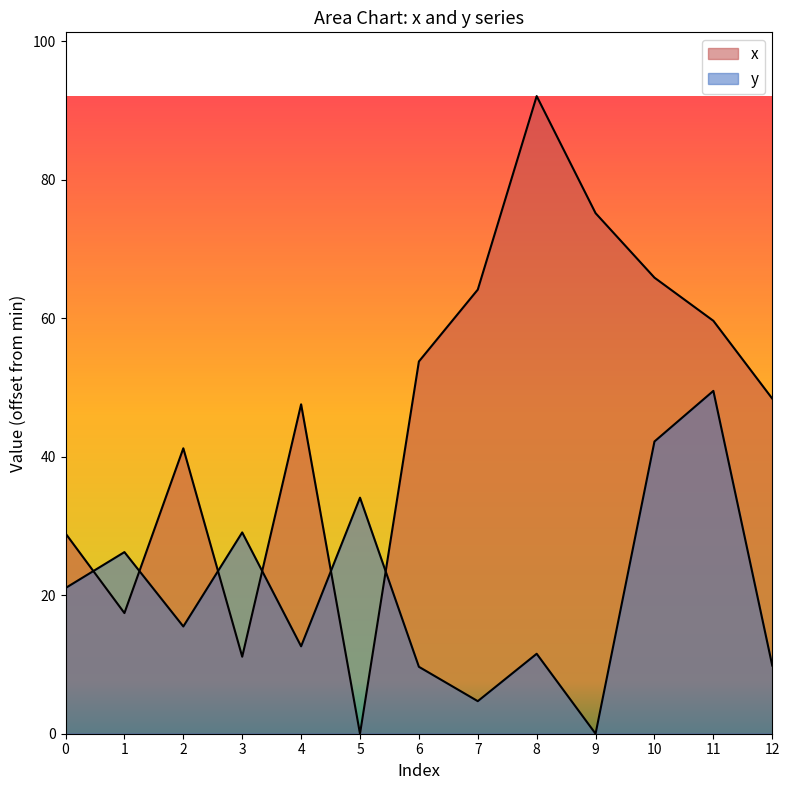

How many positive values does the x series have?

12